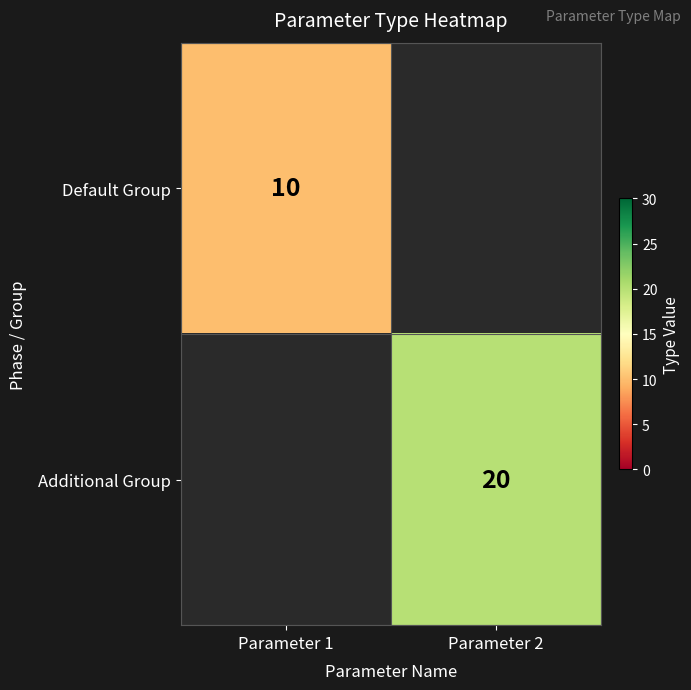

Is it true that Additional Group equals 29 at Parameter 2?

False